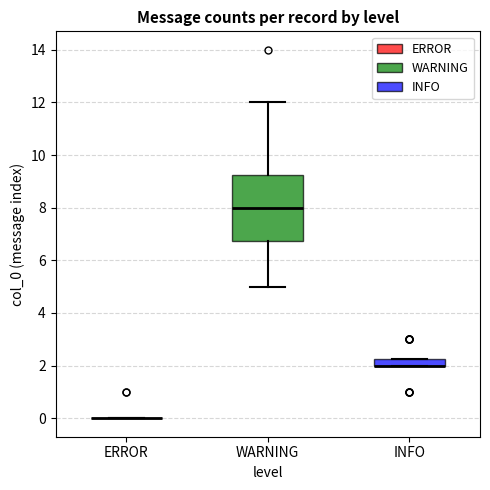

Where is the lower edge of the box for INFO on the y-axis? The values are not printed on the chart, so give them approximately, as read against the axis.

2.0